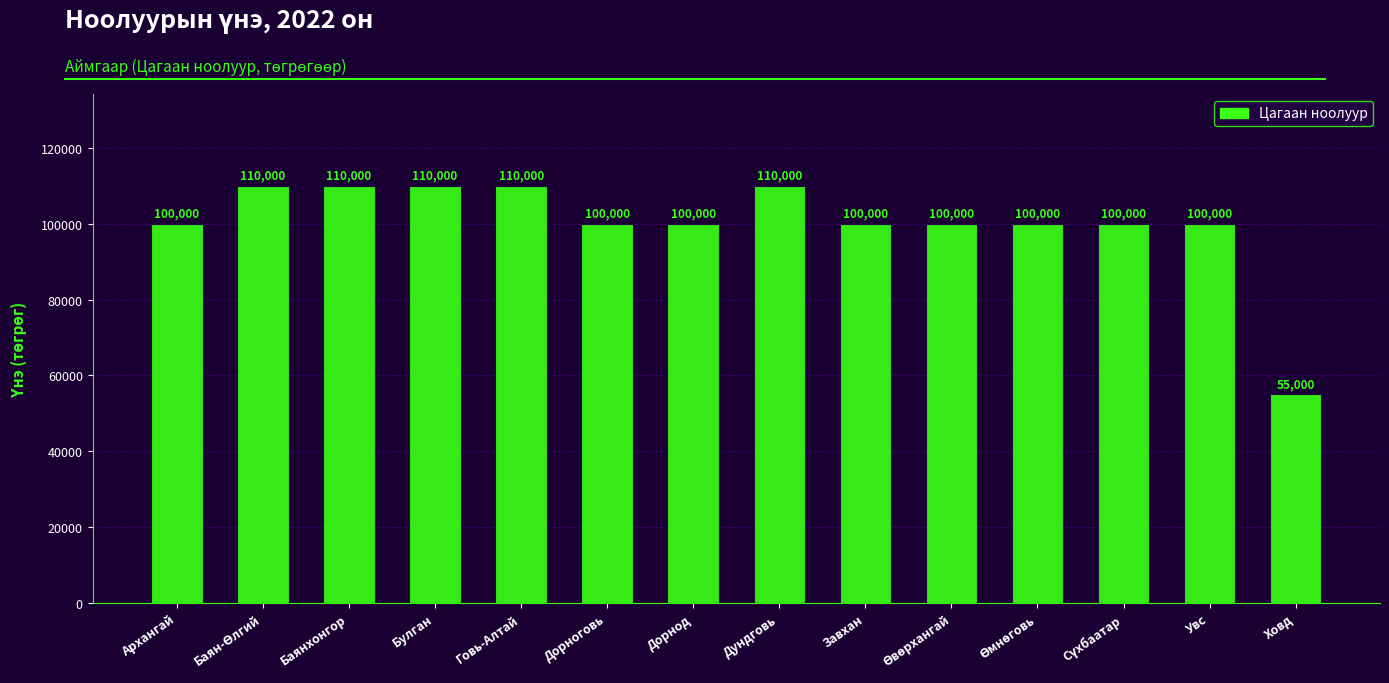

What is the sum of the values at Дорнод and Дорноговь?

200000